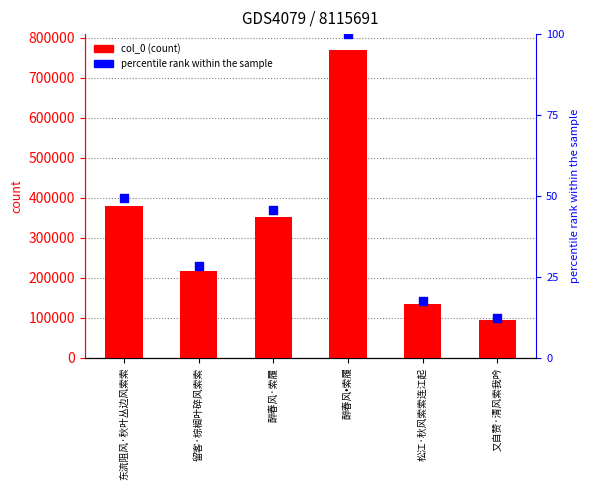

What are all the series names shown in the legend?

col_0, percentile rank within the sample